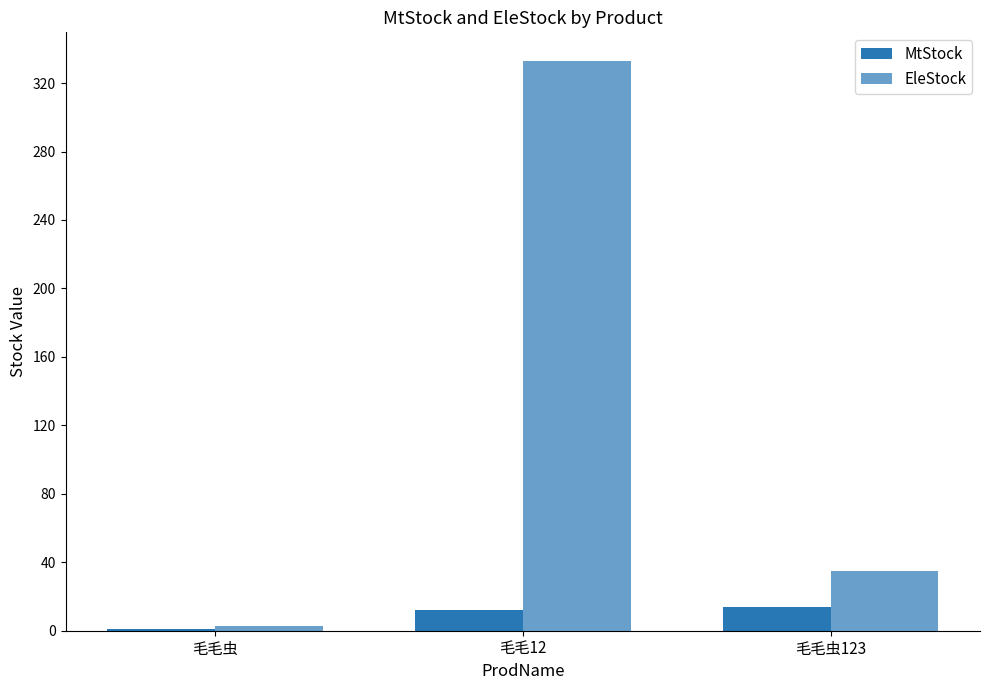

Are the bars horizontal?

No